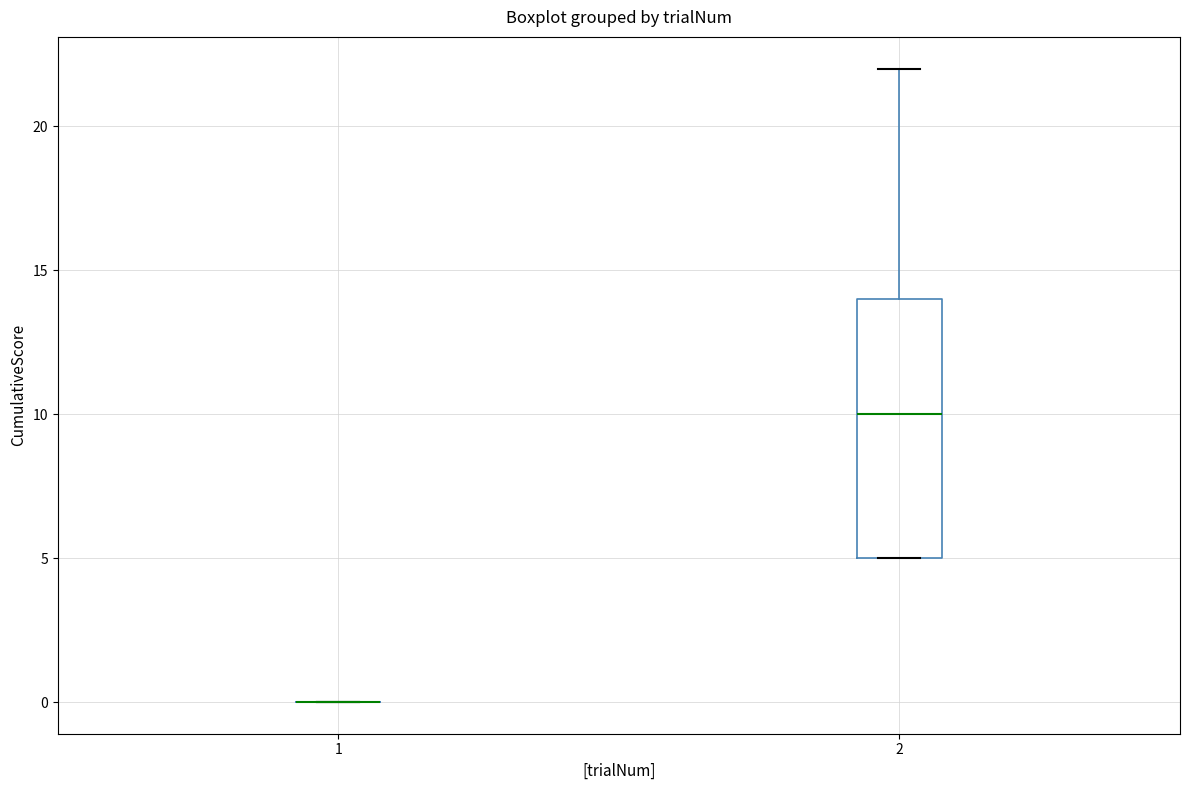

Comparing the boxes themselves (not the whiskers), which one is the tallest?

2